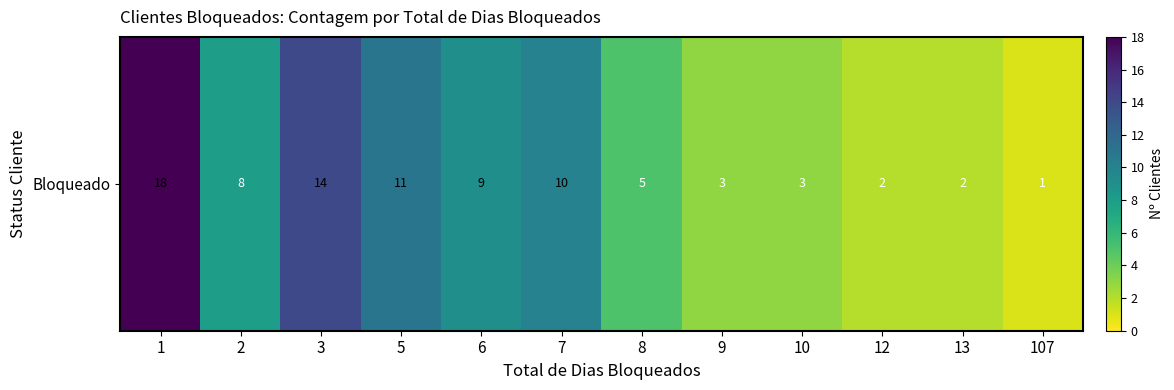

What is the sum of the values at 7 and 8?

15